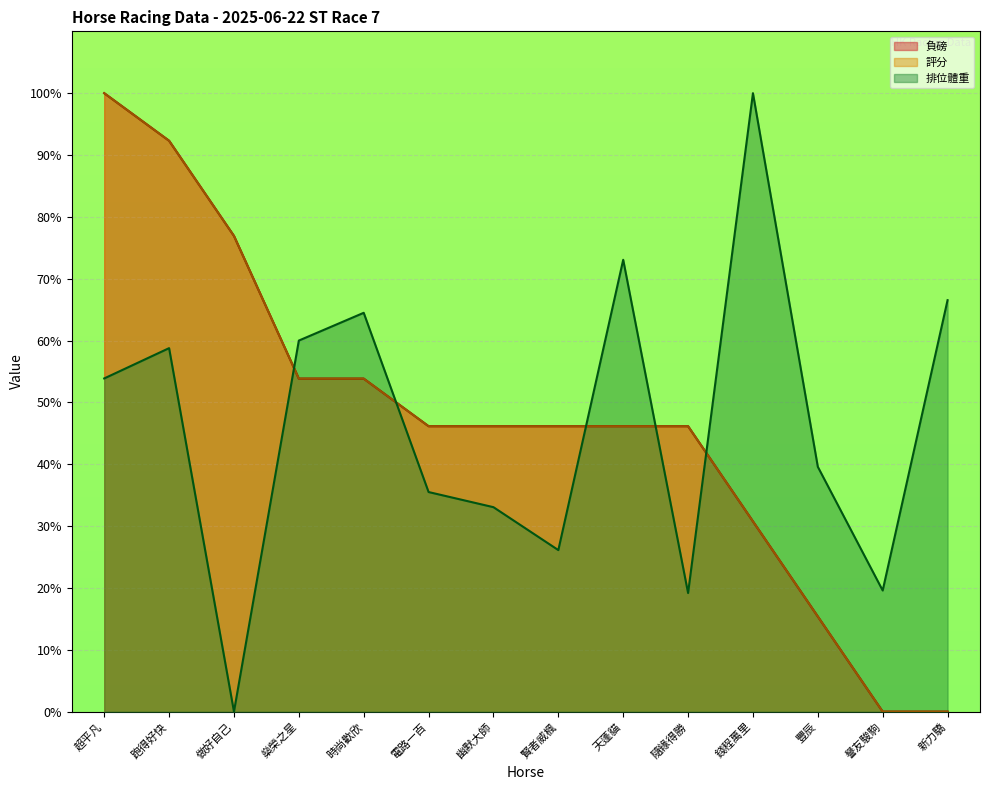

What are all the series names shown in the legend?

負磅, 評分, 排位體重